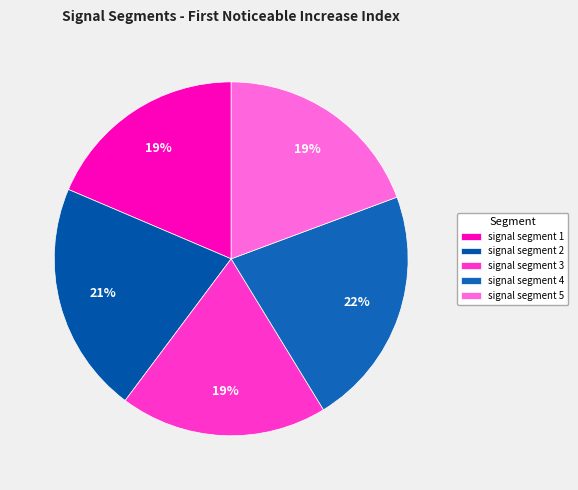

To the nearest percent, what percentage of the pie is signal segment 3?

19%